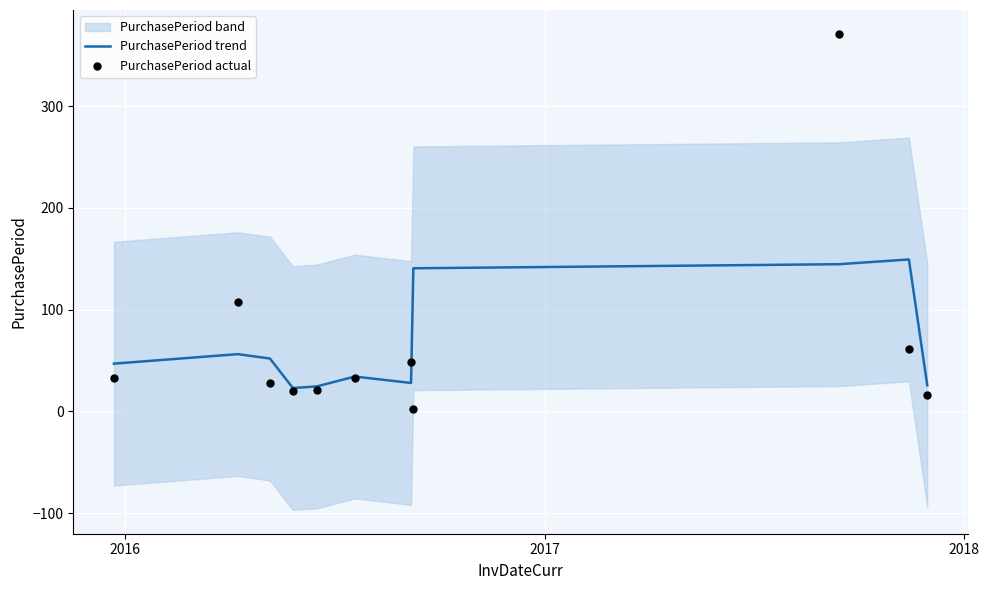

What is the minimum value for PurchasePeriod trend?

23.0